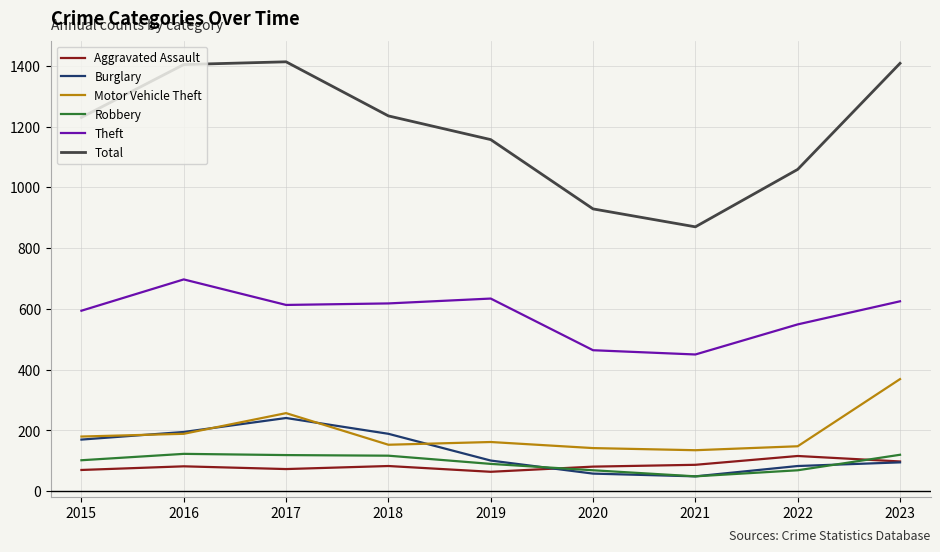

Which series has the widest spread of values?

Total